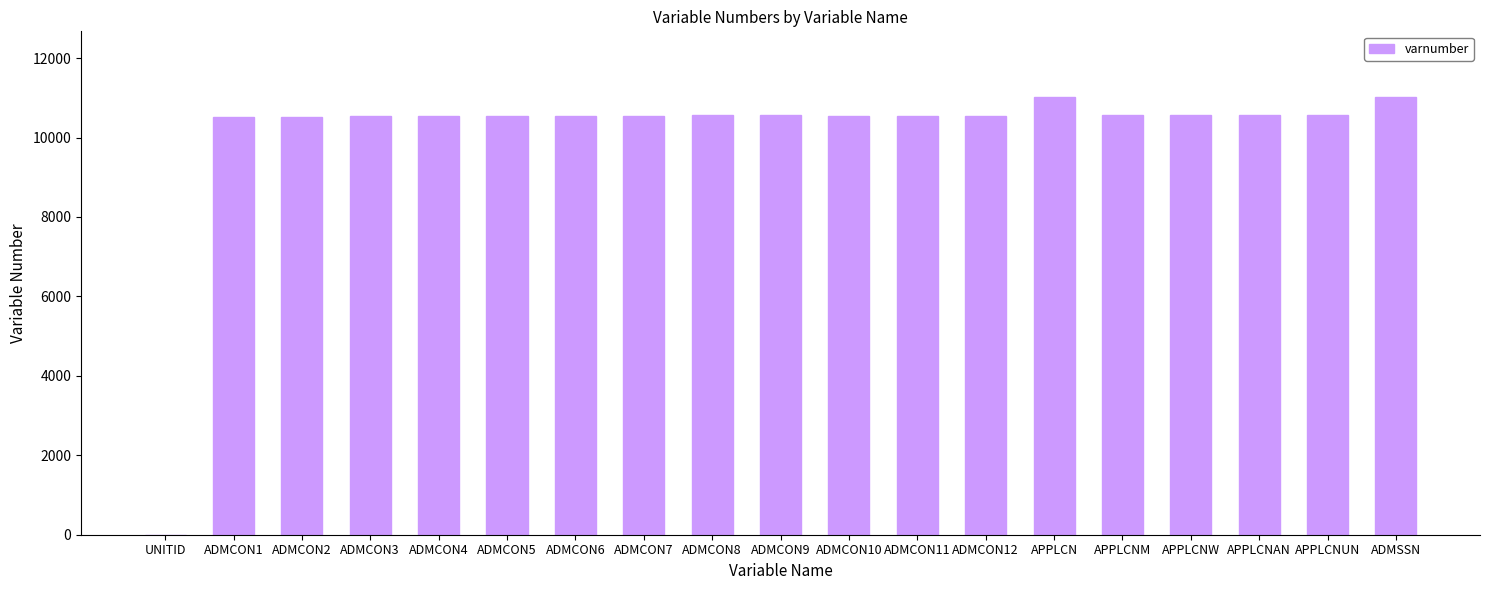

How many distinct data groups are displayed?

1